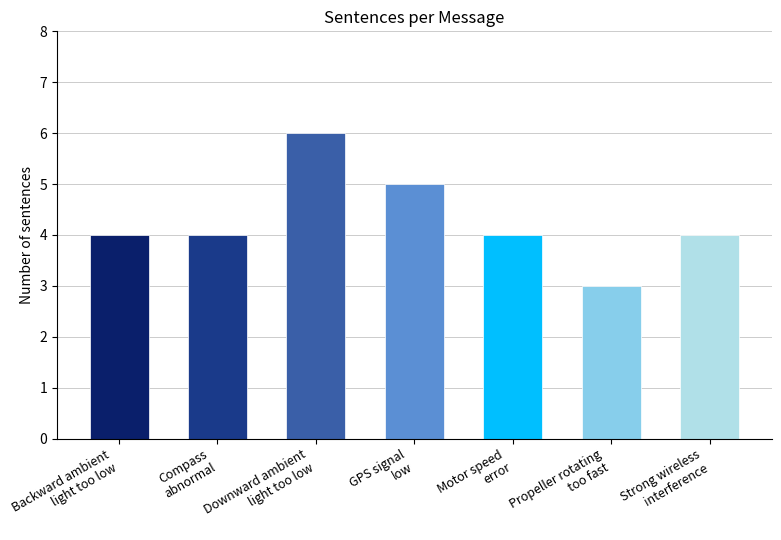

What is the smallest value displayed?

3